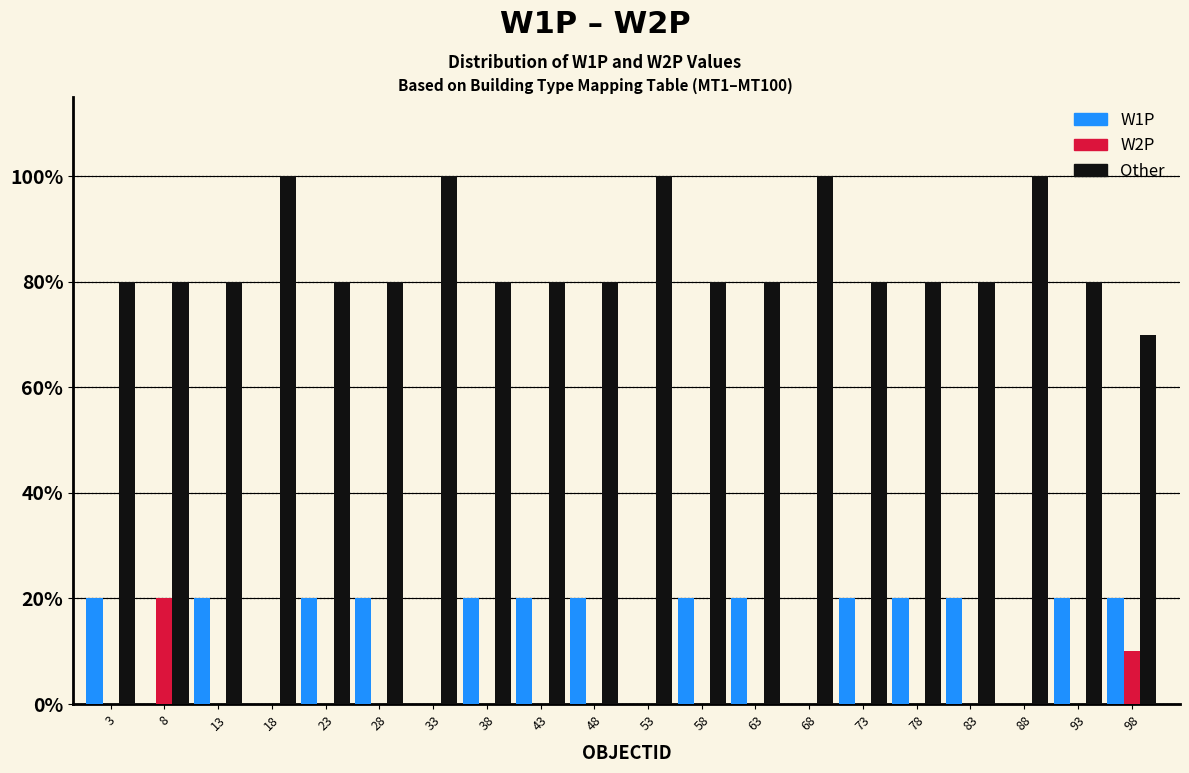

True or false: W2P has a value of 10 at 98.

True